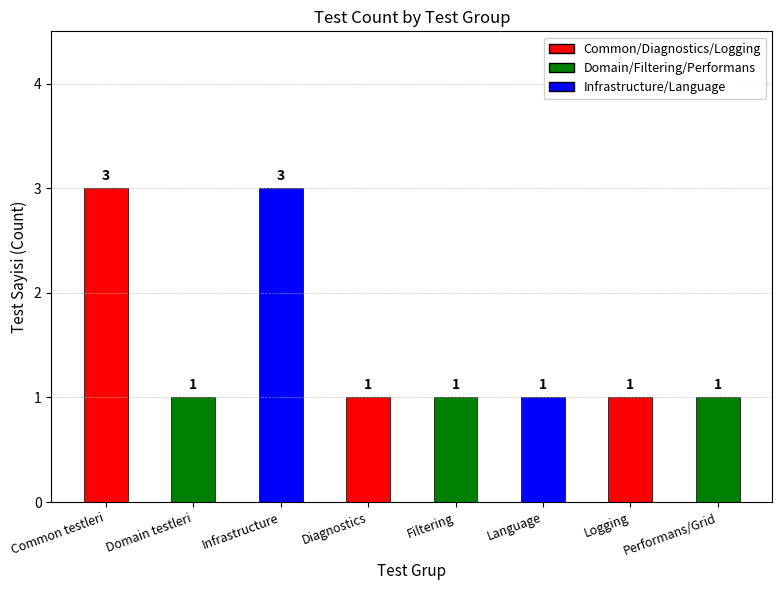

What is the change in value from Infrastructure to Logging?

-2